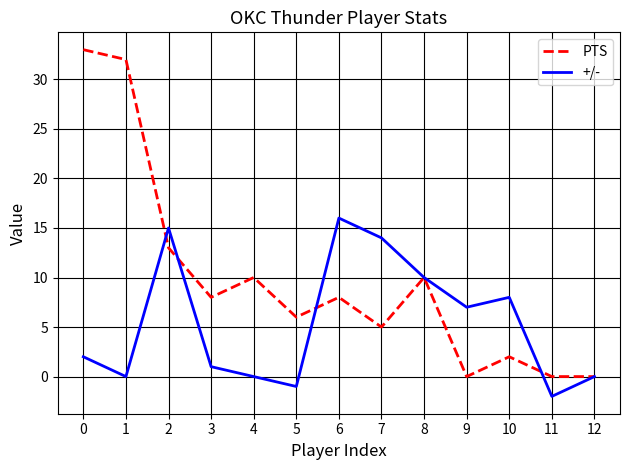

True or false: +/- has a value of -2 at 11.

True